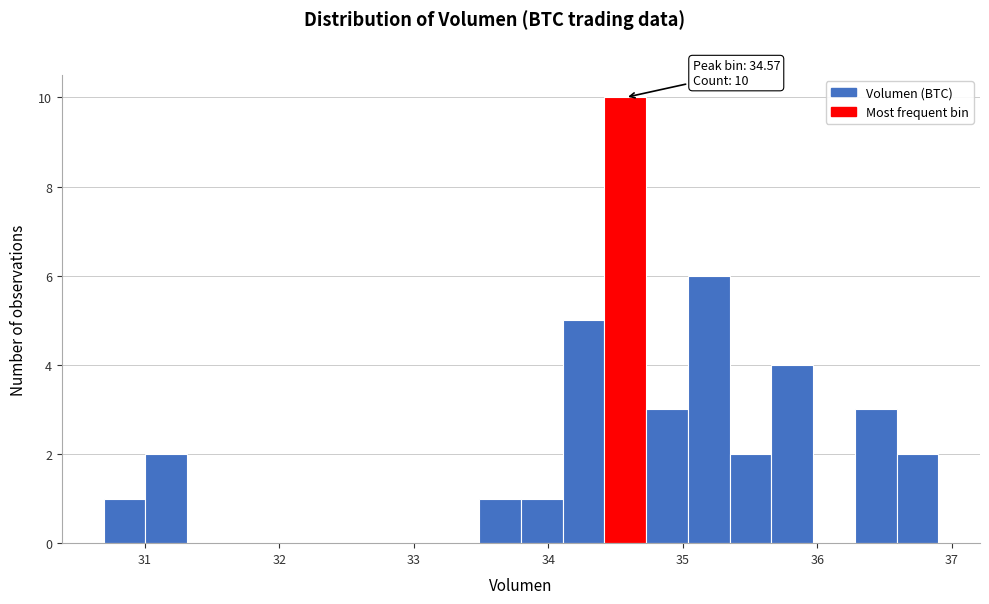

Around what value on the x-axis is the tallest bar? Give the approximate position of its centre, as read against the axis.

34.6